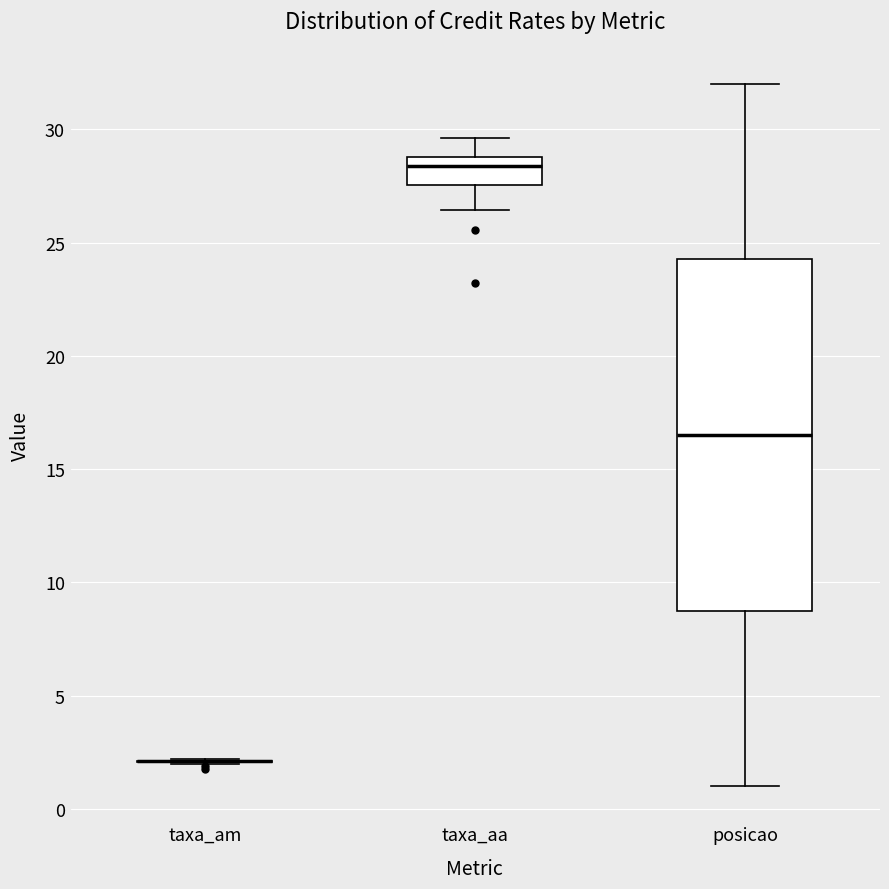

Reading left to right, transcribe this box plot: for each box, give where its median line is, the range the box spans, and where its two whiskers end, as read against the y-axis. The values are not printed on the chart, so give them approximately, as read against the axis.

taxa_am: box collapsed to a line at 2.0, whiskers 2.0 to 2.0
taxa_aa: median 28.5, box 27.5 to 29.0, whiskers 26.5 to 29.5
posicao: median 16.5, box 9.0 to 24.5, whiskers 1.0 to 32.0